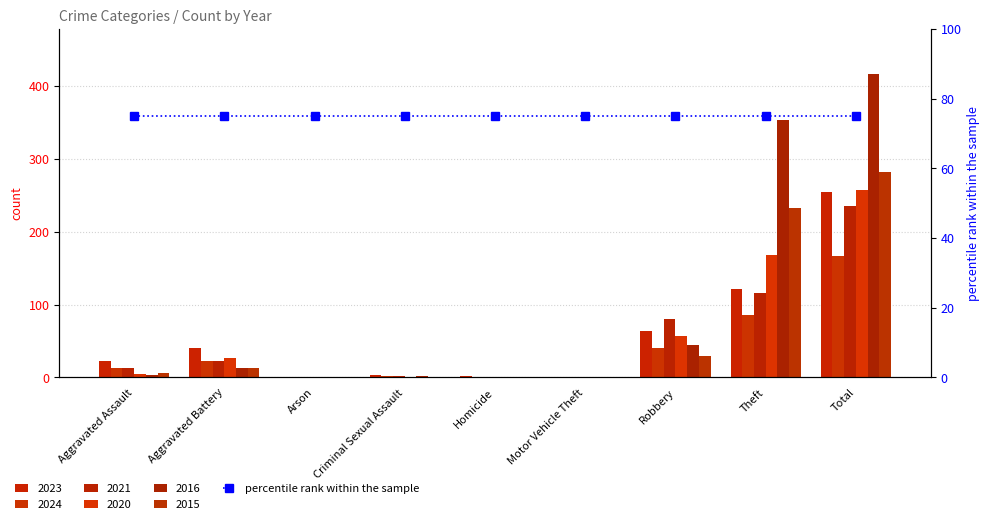

What is the difference between the 2023 values at Homicide and Total?

253